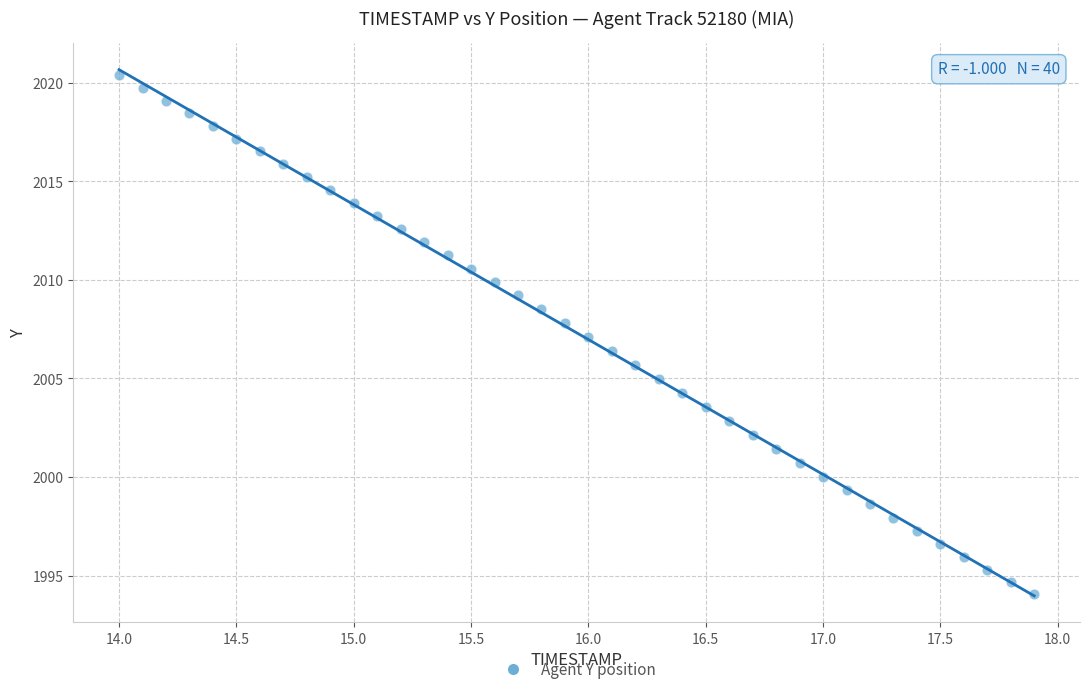

What is the range of Y values (max minus min)?

26.3